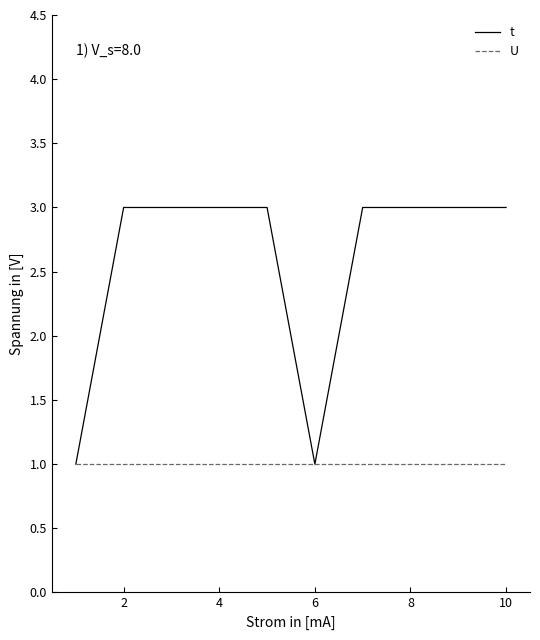

What are all the series names shown in the legend?

t, U